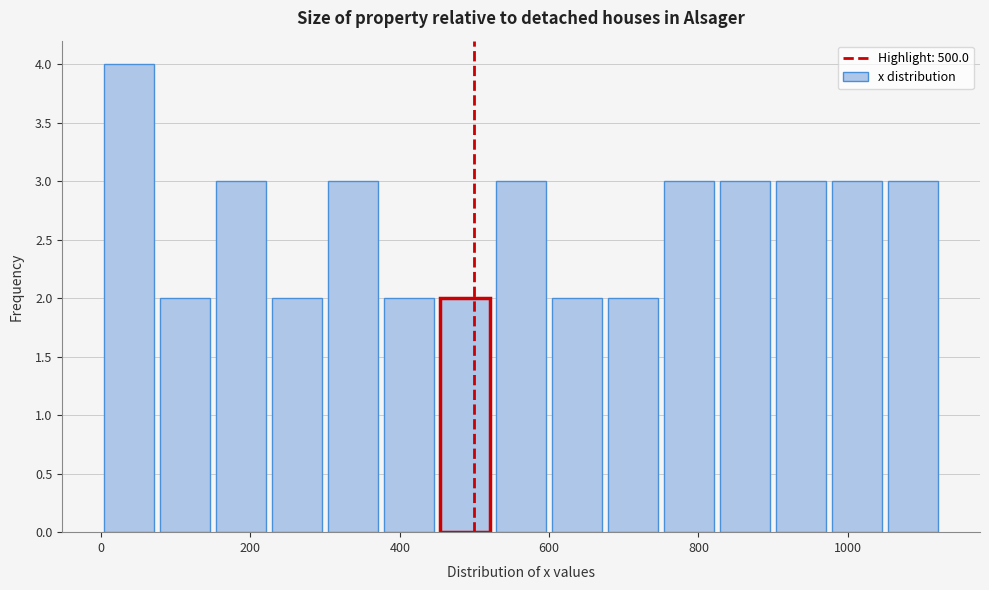

Read against the x-axis, roughly where is the centre of the tallest bar?

40